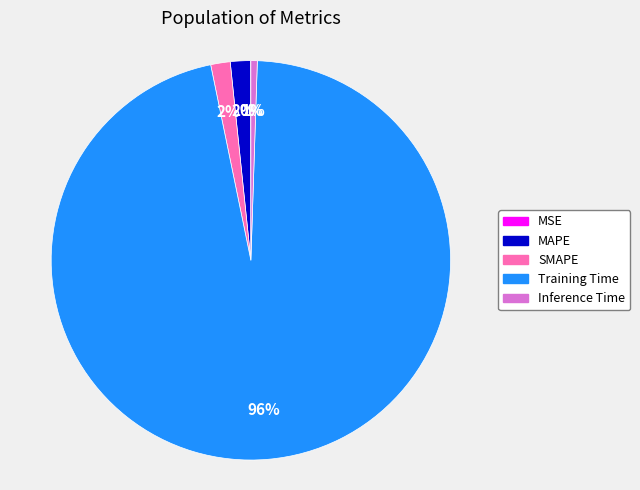

Which has a higher value, Inference Time or Training Time?

Training Time